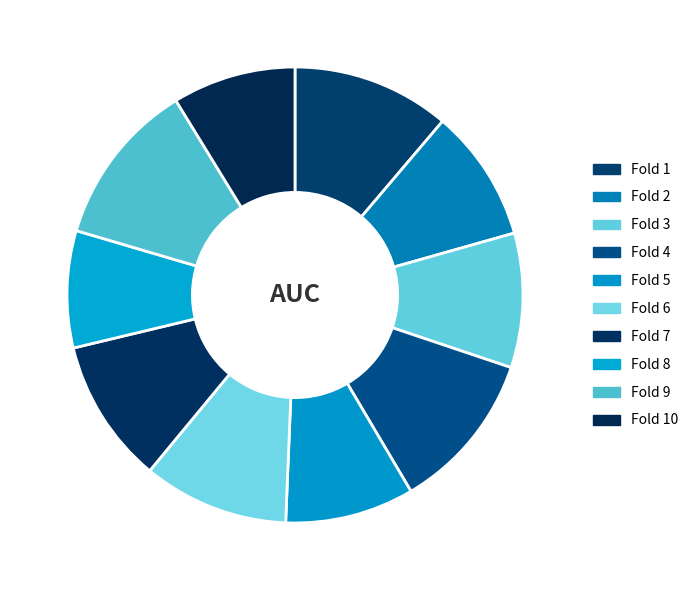

Which slice is the smallest?

Fold 8